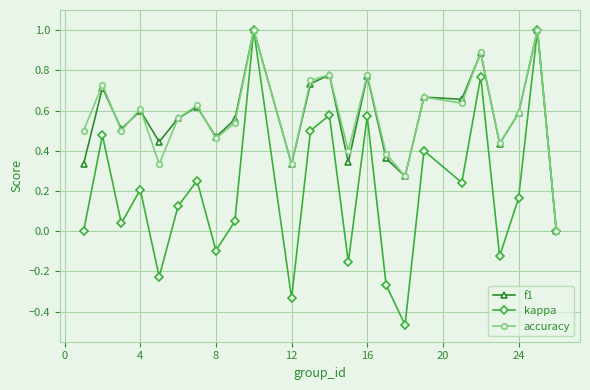

Which series has the largest range (max minus min)?

kappa